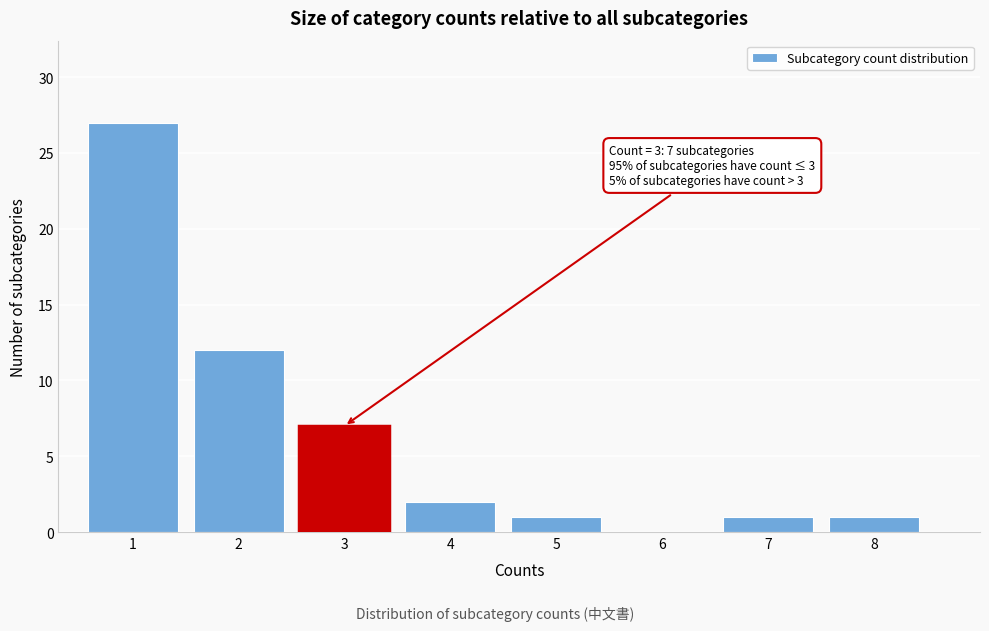

Reading left to right, what are all the values shown in this chart?

1=27	2=12	3=7	4=2	5=1	6=0	7=1	8=1